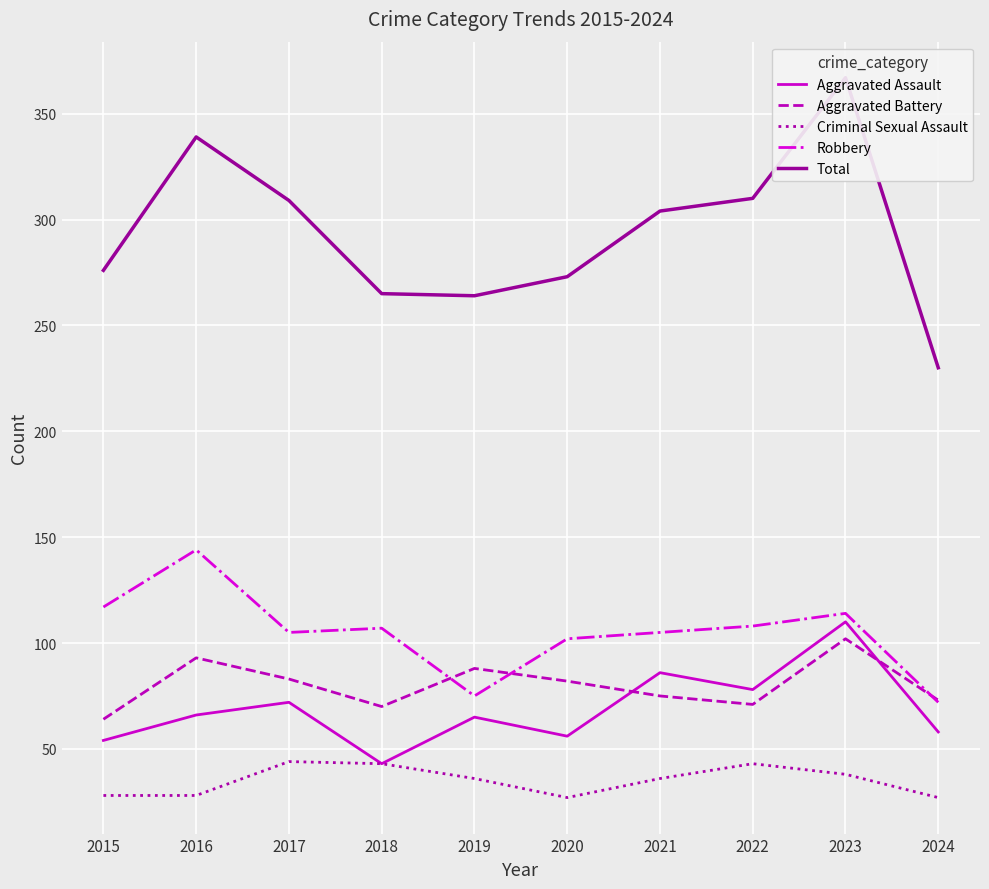

What is the average value of the Aggravated Assault series?

69